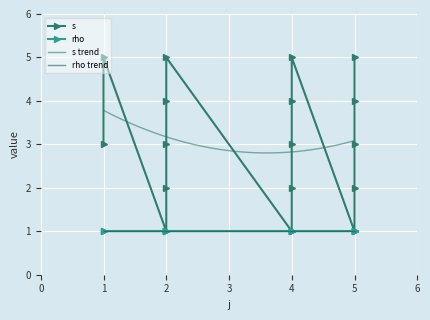

What is the minimum value shown in the chart?

1